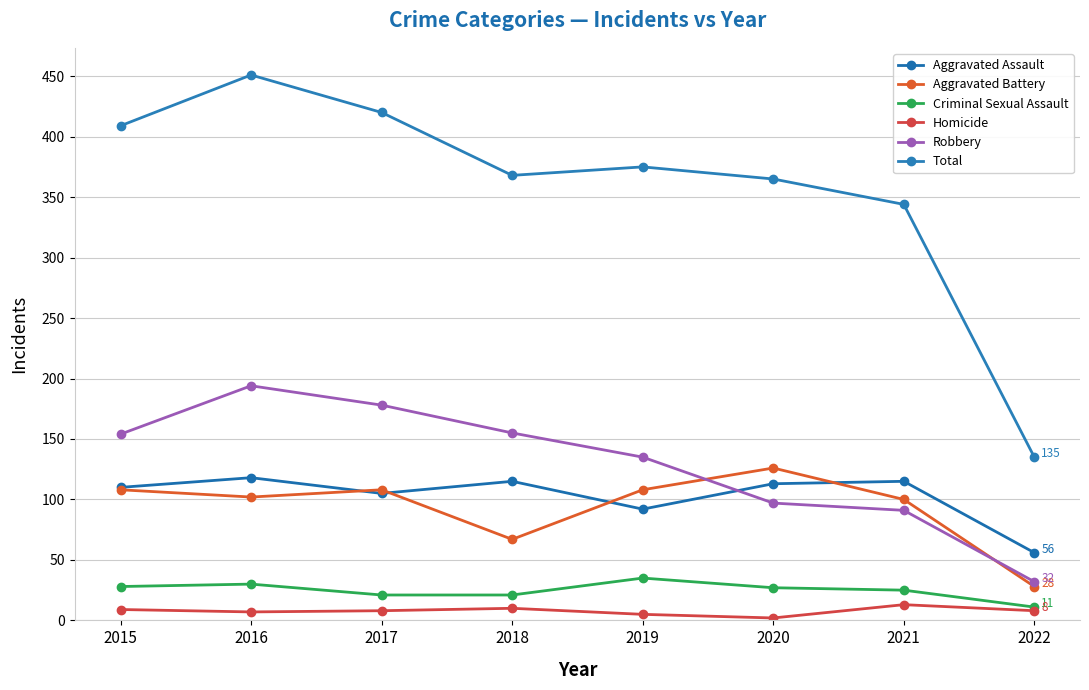

At 2016, list the series in order from smallest to largest.

Homicide, Criminal Sexual Assault, Aggravated Battery, Aggravated Assault, Robbery, Total